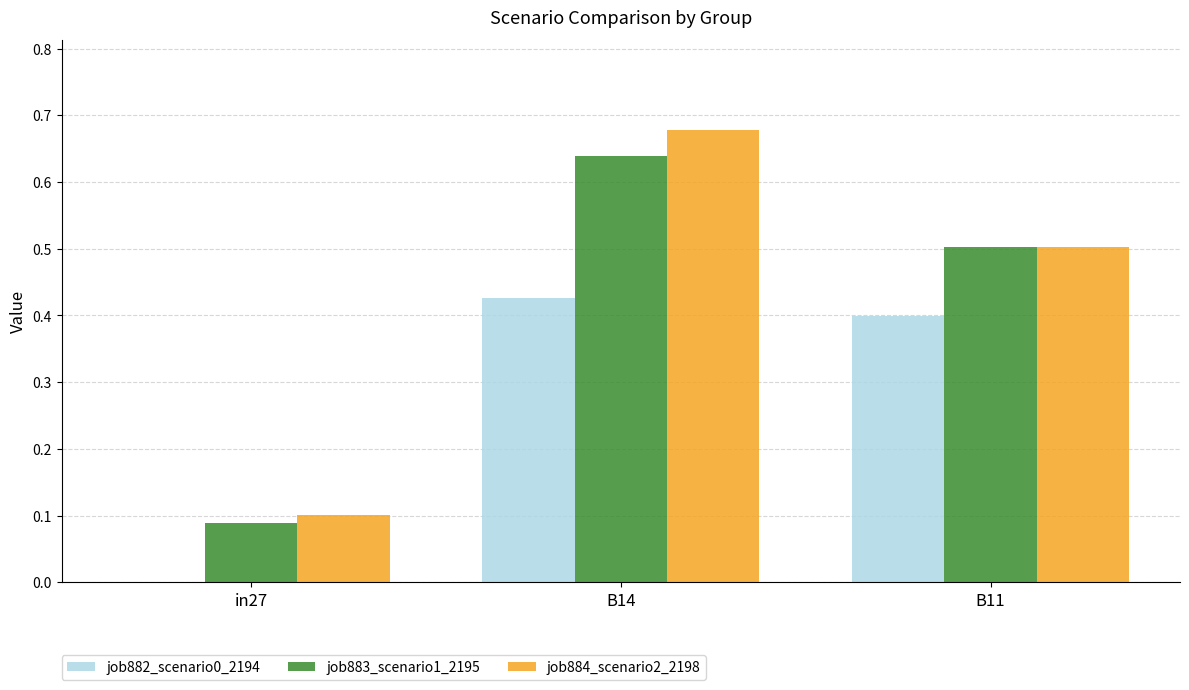

Read the job883_scenario1_2195 value at B11.

0.5